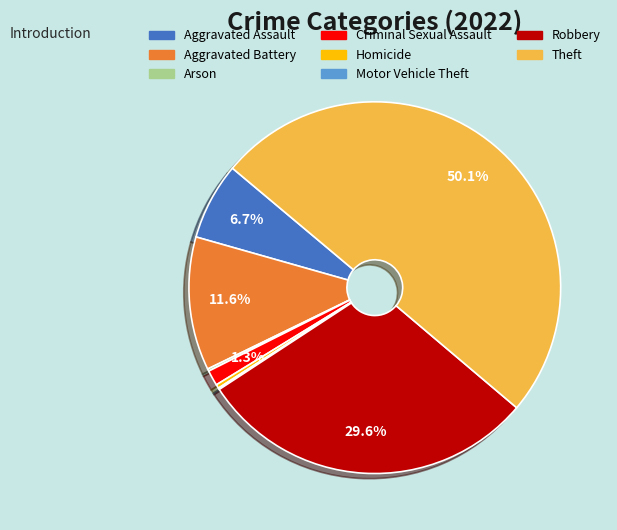

How much of the chart is everything except Aggravated Battery?

88.4%